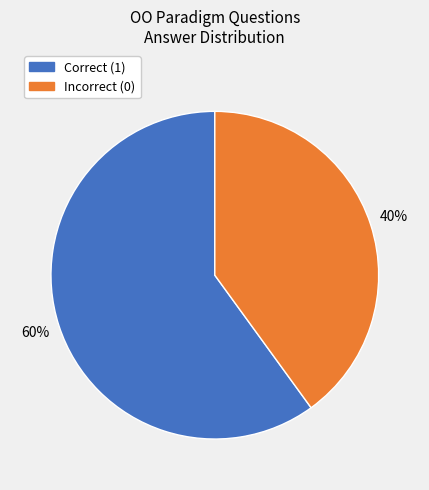

To the nearest percent, what is the average slice percentage?

50%